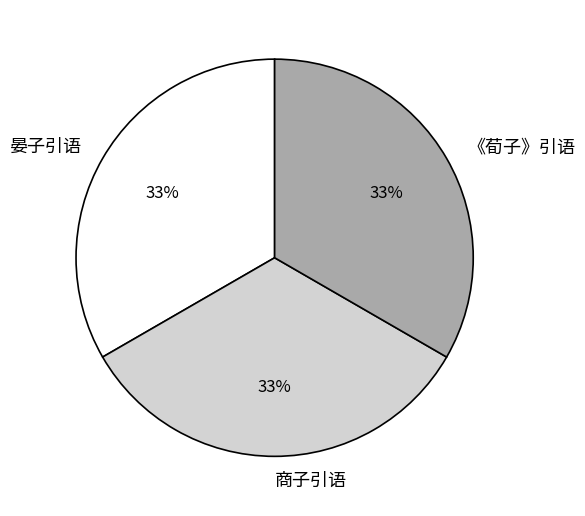

Is the sum of 商子引语 and 晏子引语 greater than half?

Yes